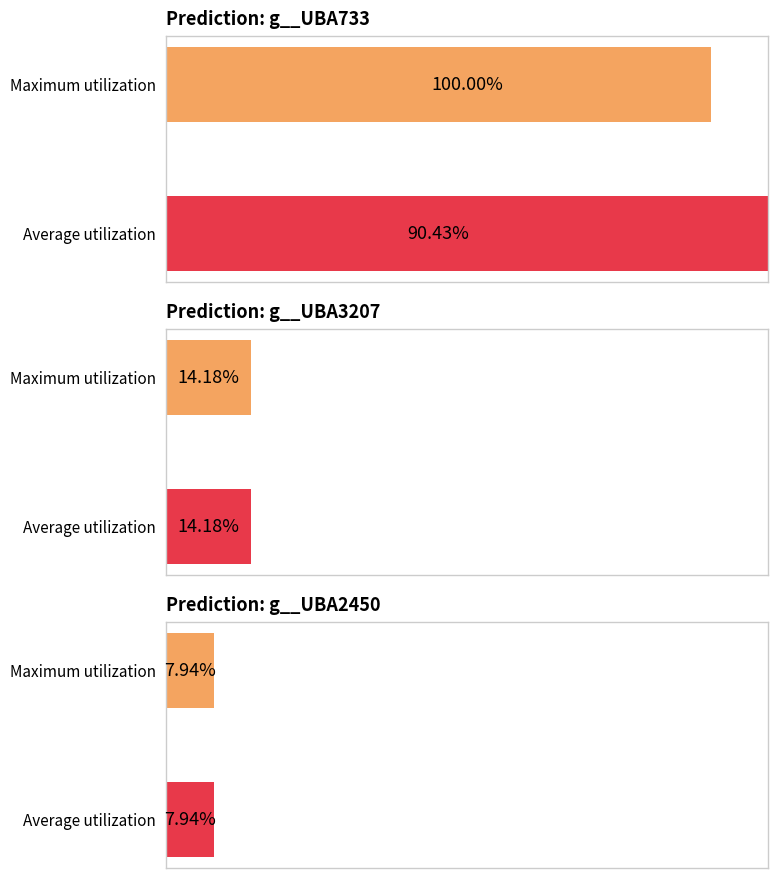

What is the maximum value shown in the chart?

1.0